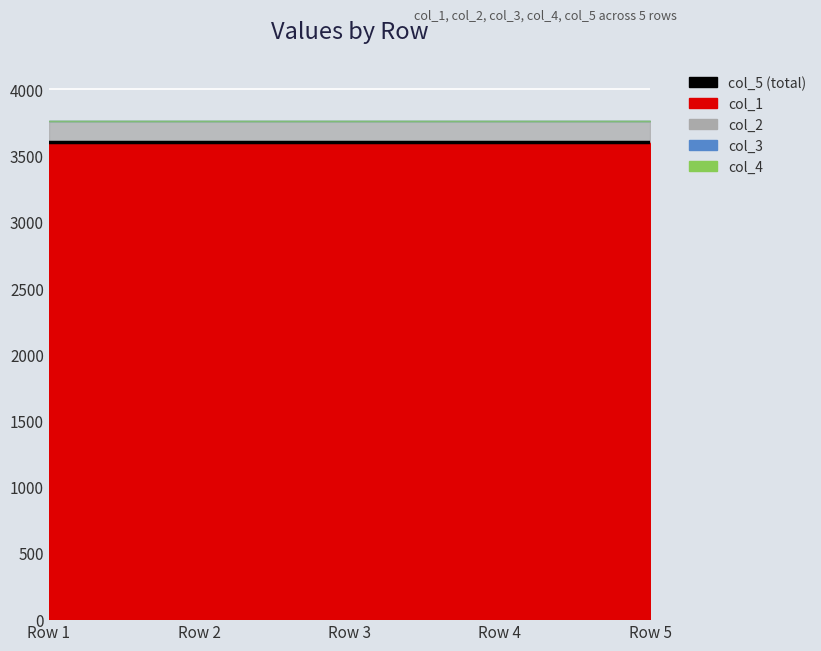

The value of col_5 at Row 2 is 1817.4. True or false?

False